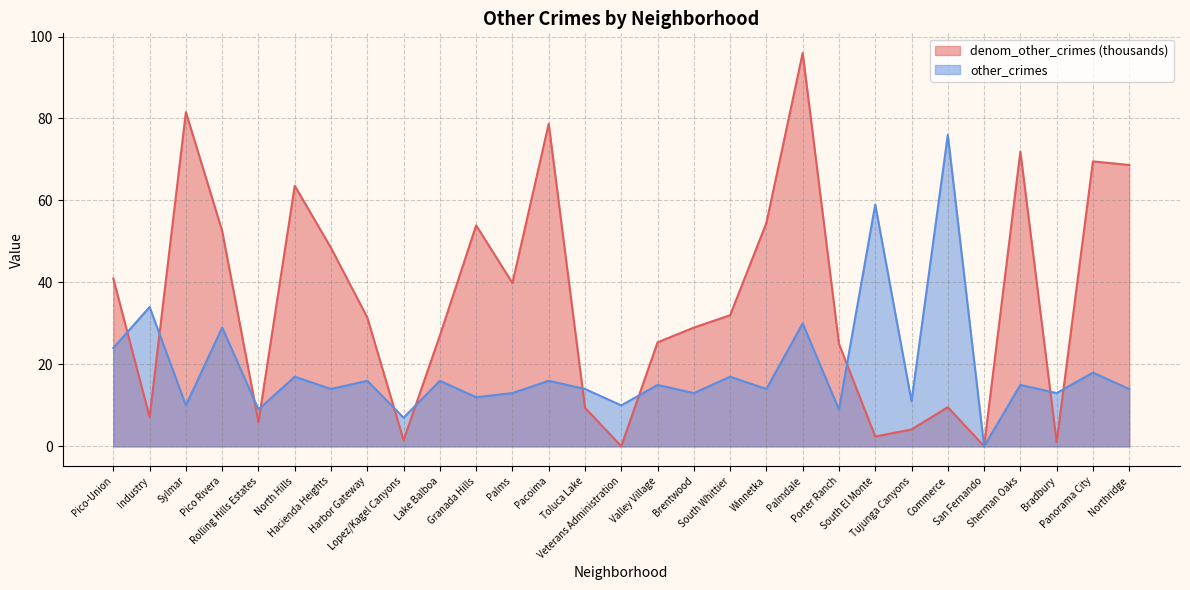

What are all the series names shown in the legend?

denom_other_crimes (thousands), other_crimes